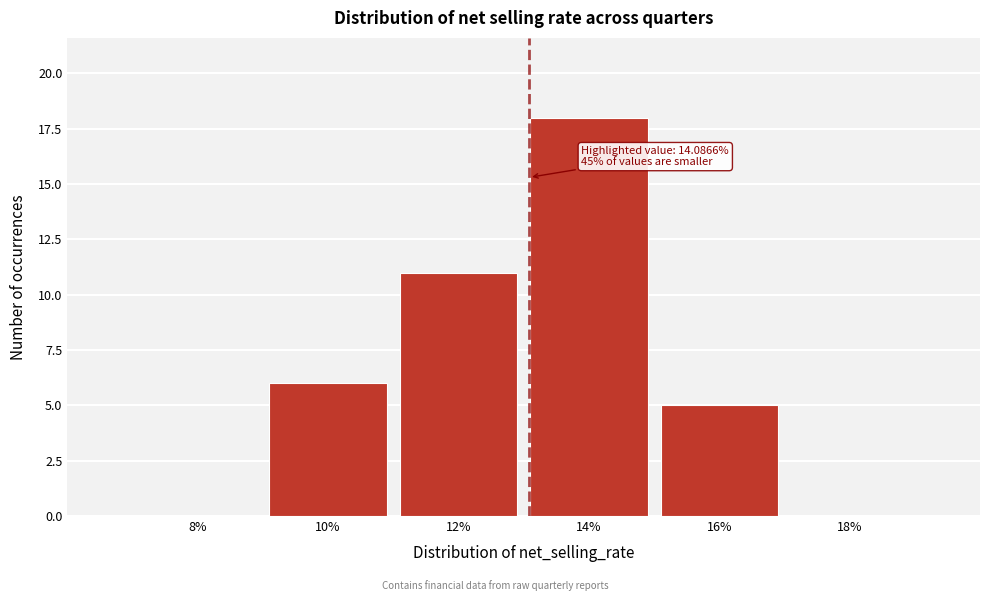

Reading right to left, transcribe all the data shown in this chart.

18%=0	16%=5	14%=18	12%=11	10%=6	8%=0